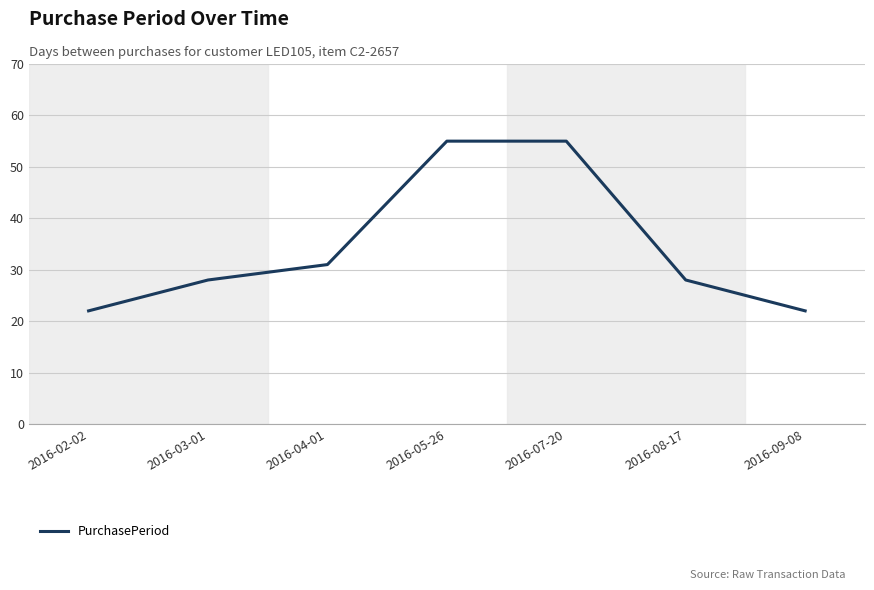

What position from the left is 2016-04-01?

3